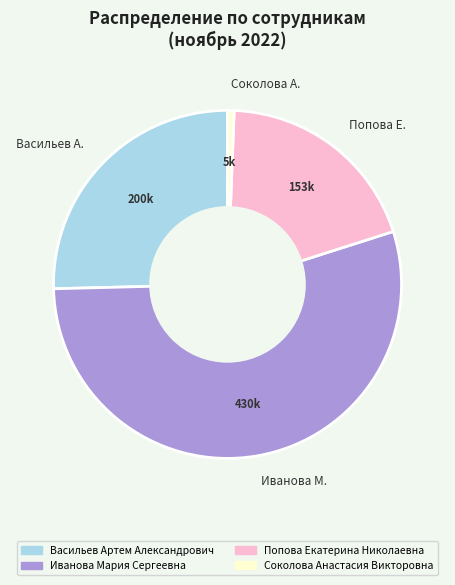

Does Иванова М. represent more than half of the total?

Yes